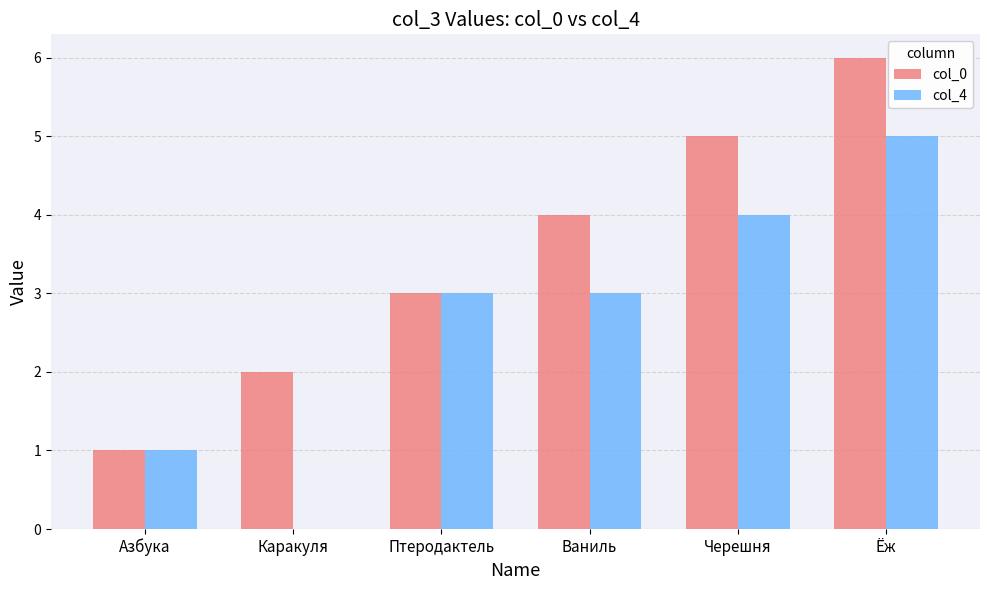

What is the sum of all col_0 values?

21